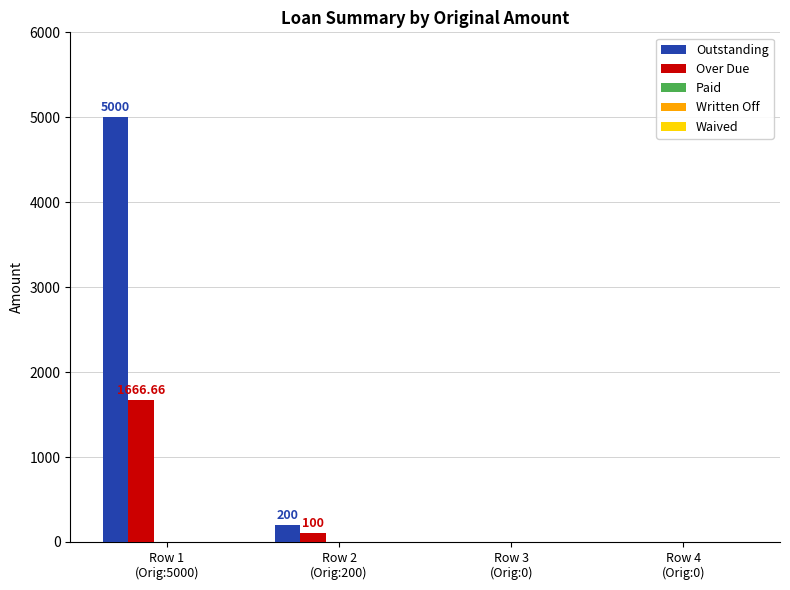

Which series has the largest total across all categories?

Outstanding